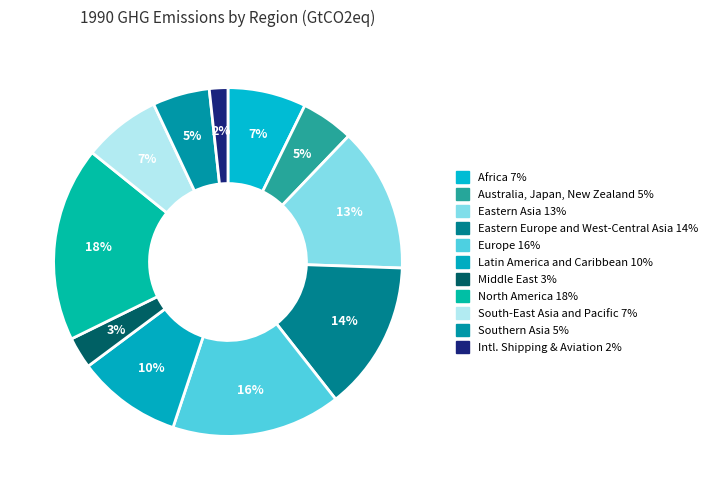

To the nearest percent, what percentage of the pie is Middle East?

3%